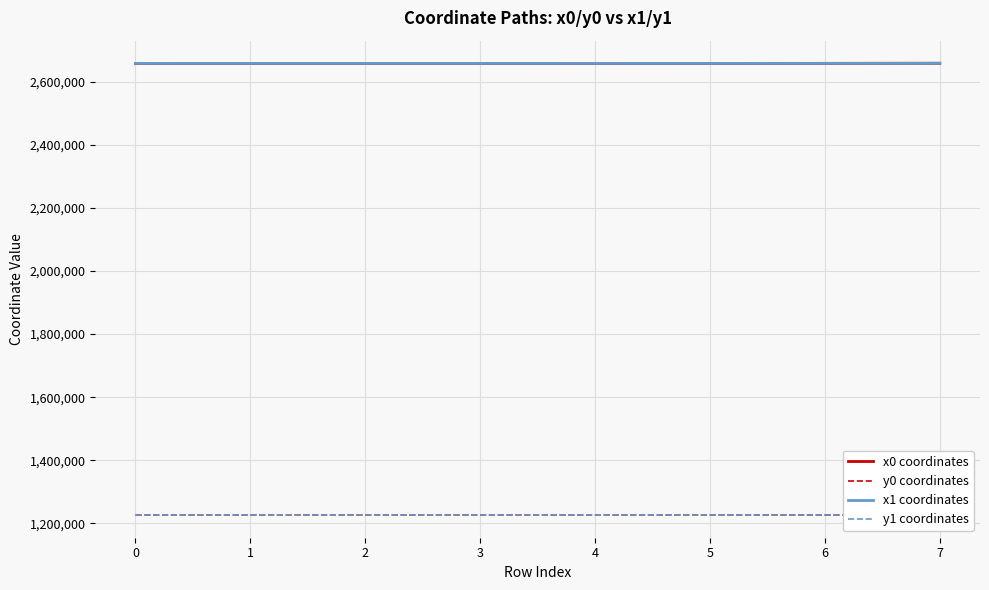

Reading left to right, extract all data points from this chart.

x0 coordinates: 0=2658144.0	1=2658144.0	2=2658111.9	3=2658111.9	4=2658111.9	5=2658111.9	6=2658248.4	7=2658559.5
y0 coordinates: 0=1226962.7	1=1226962.7	2=1227014.8	3=1227014.8	4=1227014.8	5=1227014.8	6=1226611.8	7=1226257.4
x1 coordinates: 0=2658160.2	1=2658126.3	2=2658120.6	3=2658130.4	4=2658069.0	5=2658130.4	6=2658258.1	7=2658581.5
y1 coordinates: 0=1226898.6	1=1226958.3	2=1226980.6	3=1227018.9	4=1227006.1	5=1227018.9	6=1226614.5	7=1226271.3